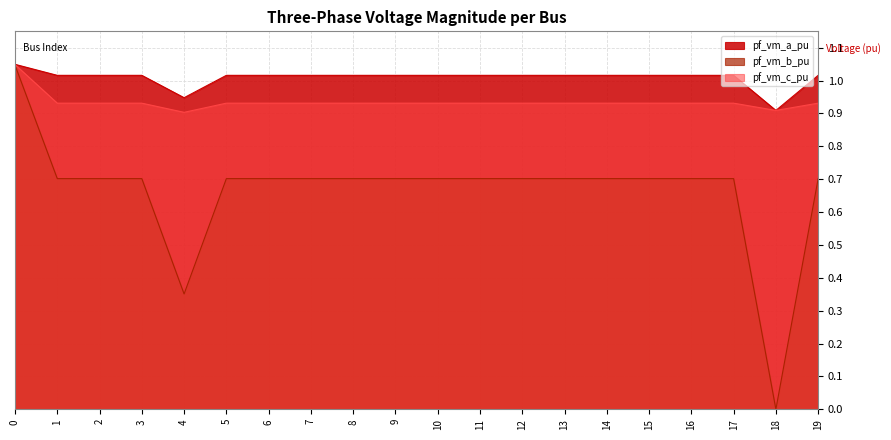

Reading right to left, list all the values displayed in this chart.

pf_vm_a_pu: 19=1.0	18=0.9	17=1.0	16=1.0	15=1.0	14=1.0	13=1.0	12=1.0	11=1.0	10=1.0	9=1.0	8=1.0	7=1.0	6=1.0	5=1.0	4=0.9	3=1.0	2=1.0	1=1.0	0=1.0
pf_vm_b_pu: 19=0.7	18=0.0	17=0.7	16=0.7	15=0.7	14=0.7	13=0.7	12=0.7	11=0.7	10=0.7	9=0.7	8=0.7	7=0.7	6=0.7	5=0.7	4=0.4	3=0.7	2=0.7	1=0.7	0=1.0
pf_vm_c_pu: 19=0.9	18=0.9	17=0.9	16=0.9	15=0.9	14=0.9	13=0.9	12=0.9	11=0.9	10=0.9	9=0.9	8=0.9	7=0.9	6=0.9	5=0.9	4=0.9	3=0.9	2=0.9	1=0.9	0=1.0